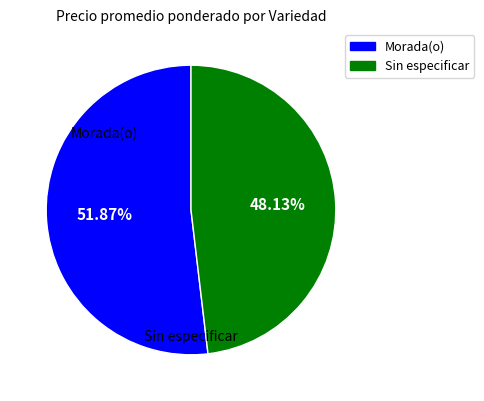

The Sin especificar slice represents 34% of the pie. True or false?

False